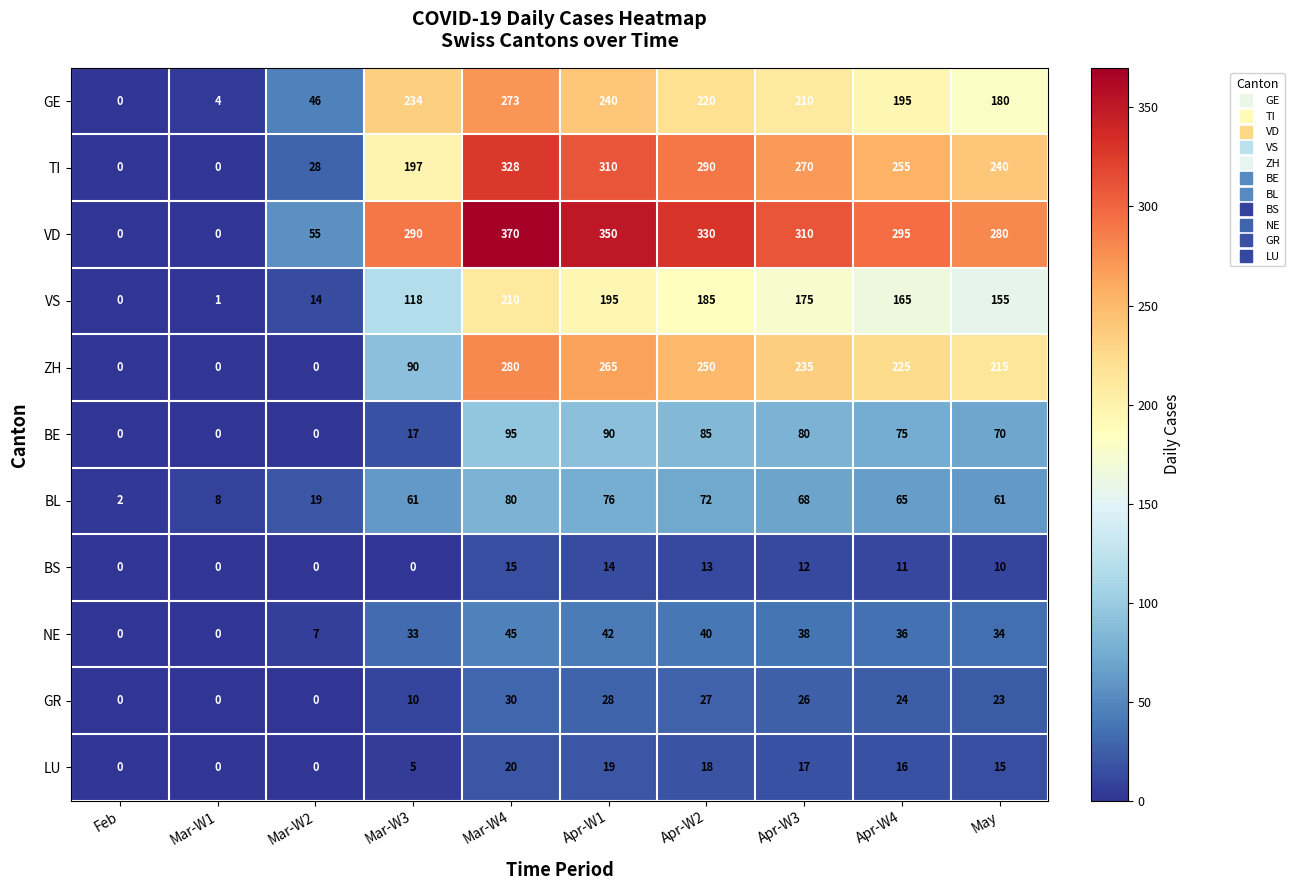

How many values in the GR series are below 24?

5